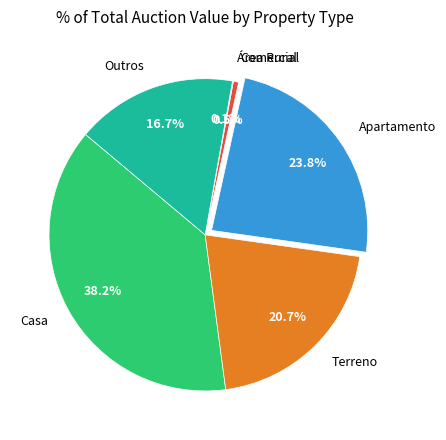

Between Comercial and Terreno, which is larger?

Terreno